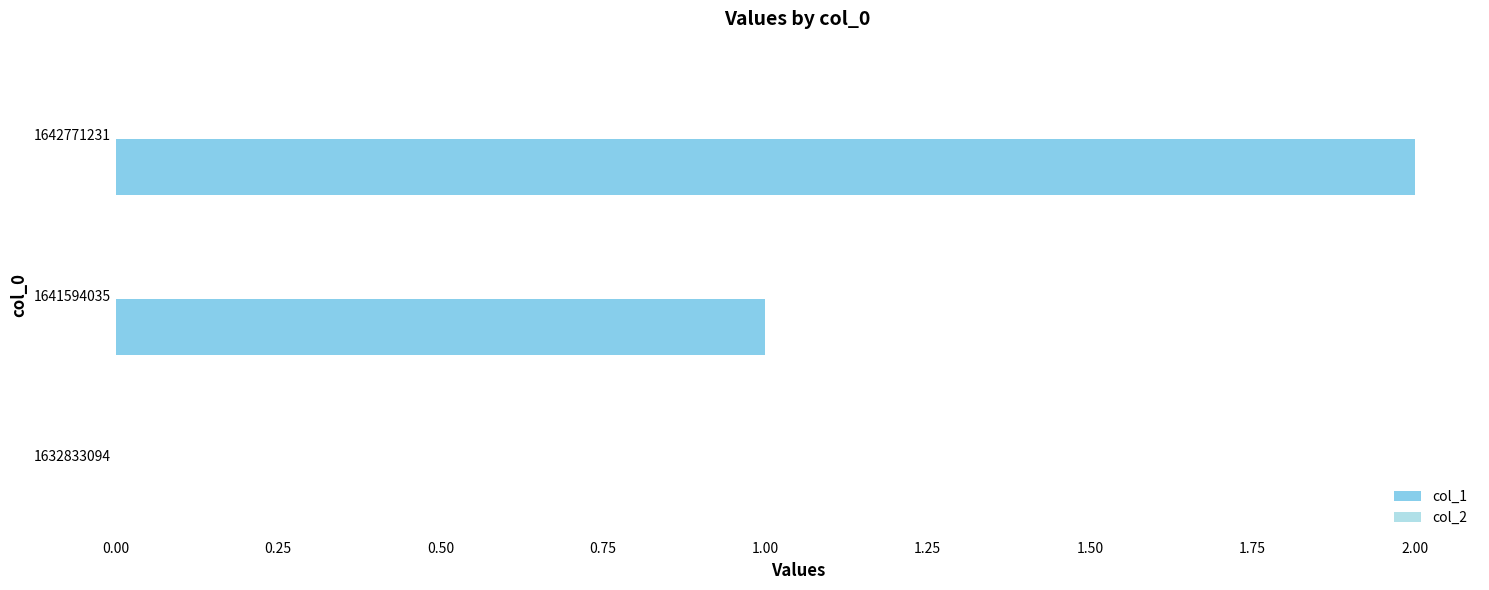

Is it true that the value at 1632833094 is 0?

True